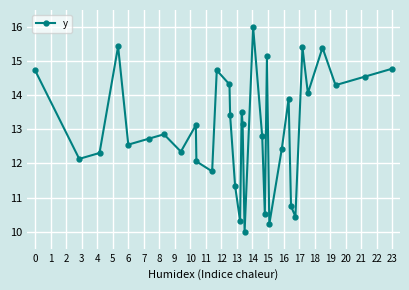

What is the maximum value shown in the chart?

16.0